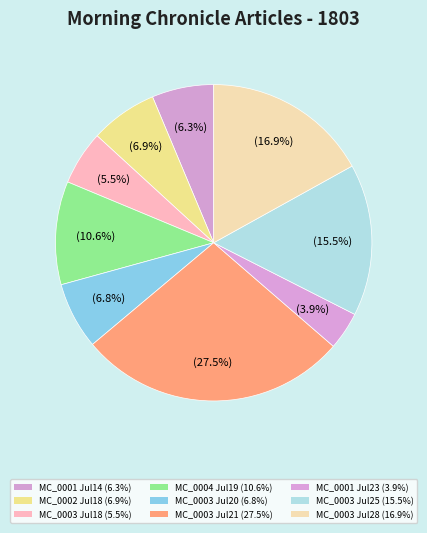

Which slice is the largest?

1803.07.21_MorningChronicle_0003